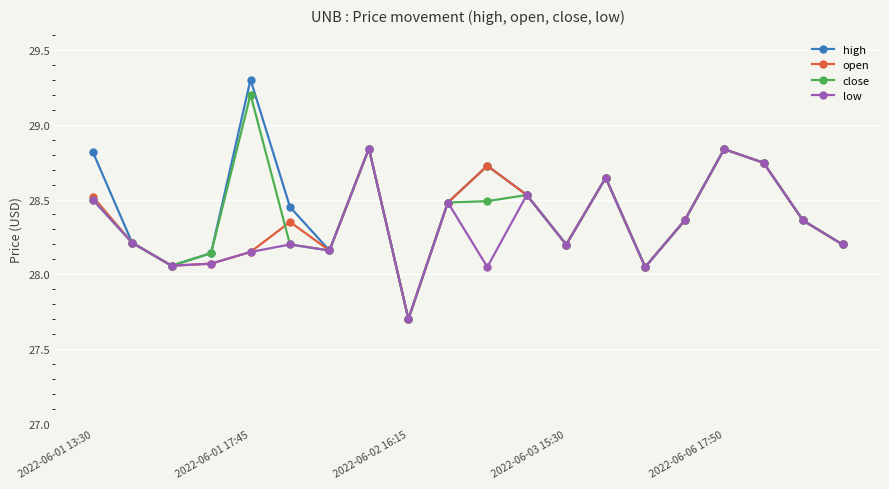

How many interior local peaks does the high series have?

5